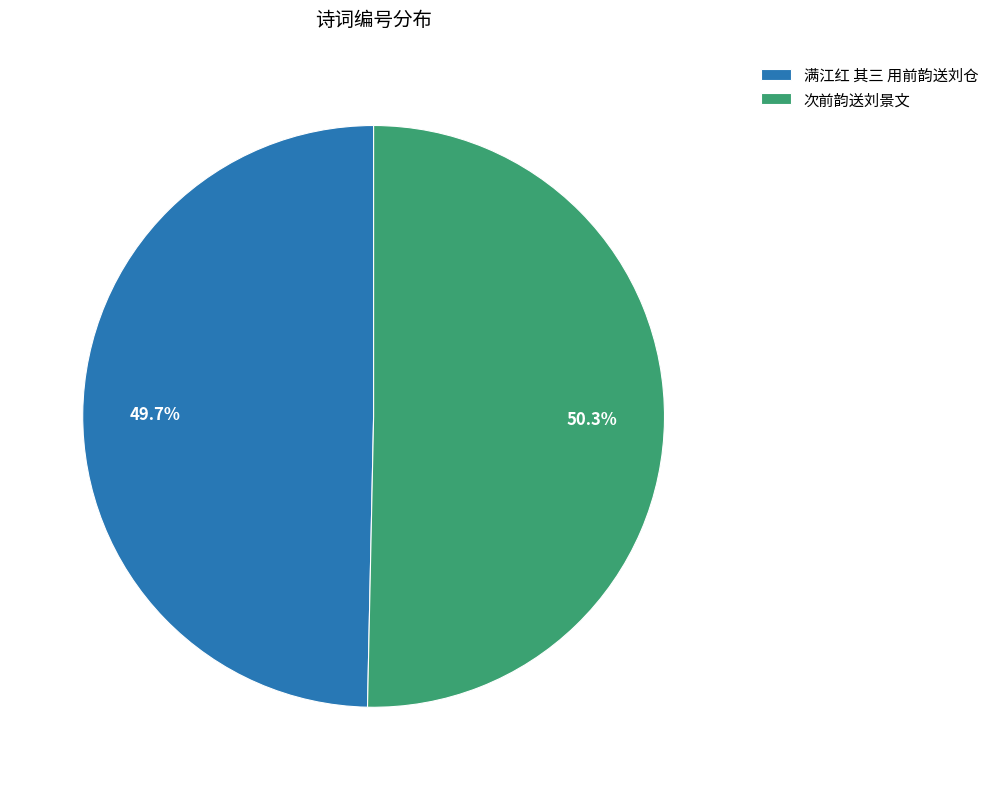

Approximately how many times larger is the value at 满江红 其三 用前韵送刘仓 compared to 次前韵送刘景文?

1.0